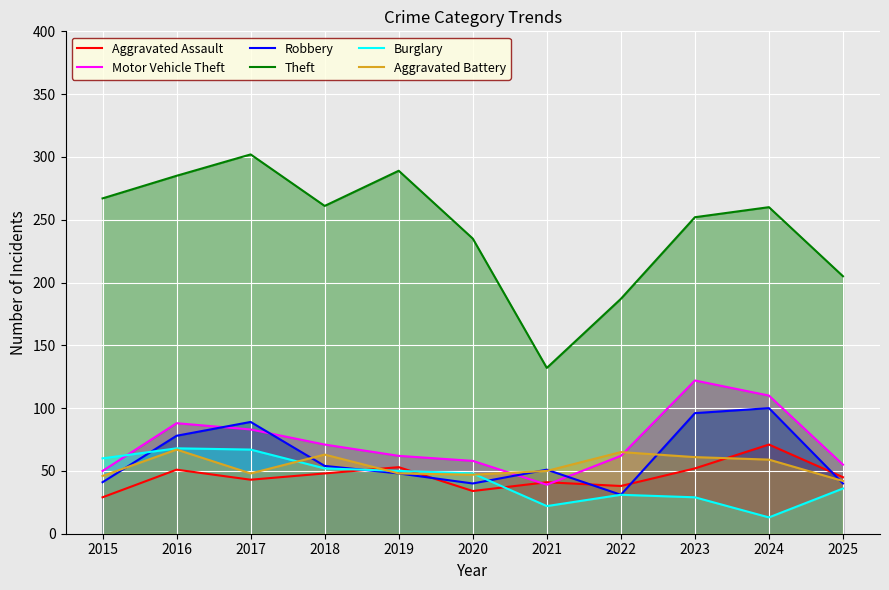

How many lines are shown in the chart?

6